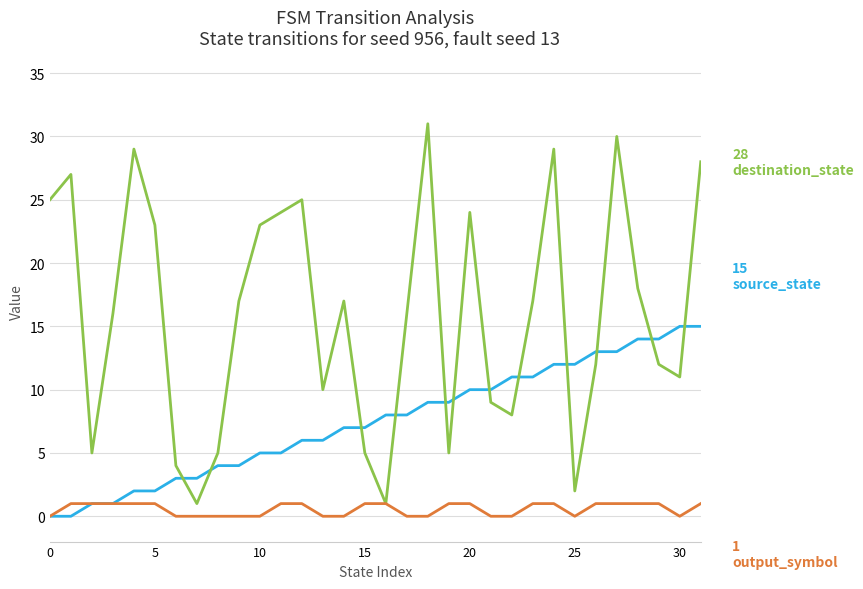

What is the maximum value shown in the chart?

31